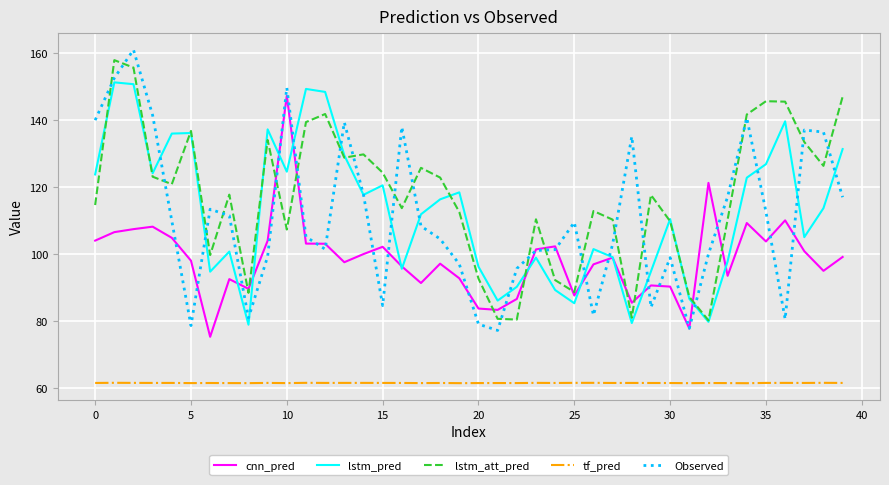

What is the lowest value of the Observed series?

77.3